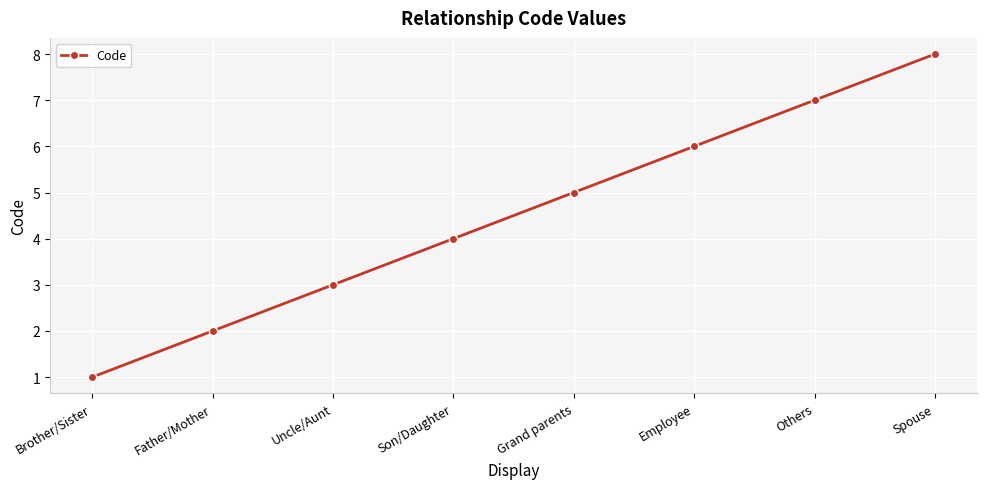

Does the chart have visible grid lines?

Yes